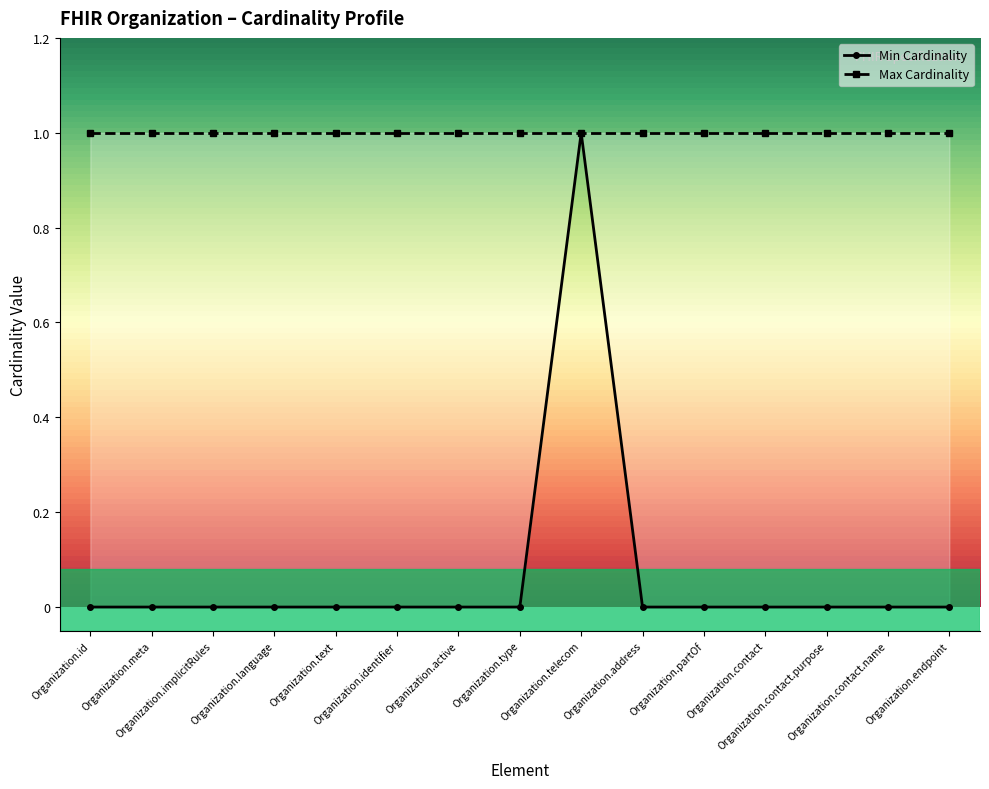

Which series has the widest spread of values?

Min Cardinality